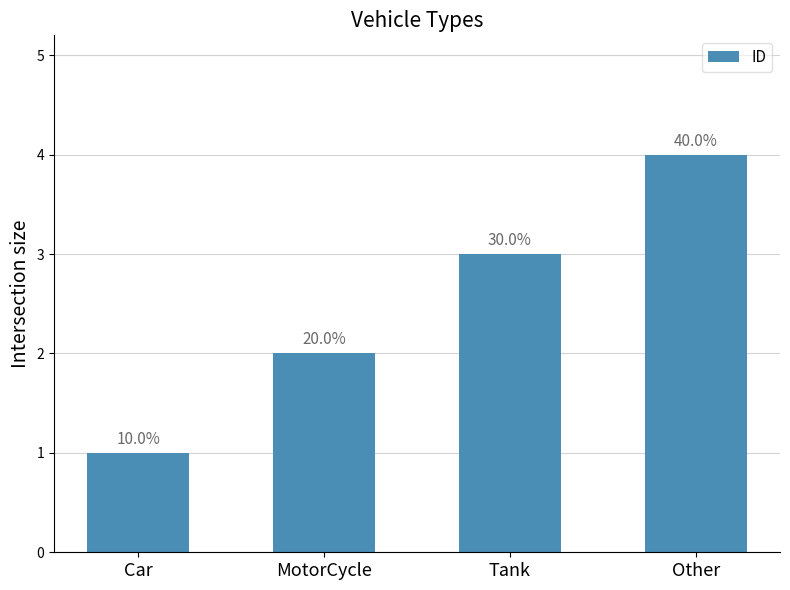

How many bars are there in total?

4